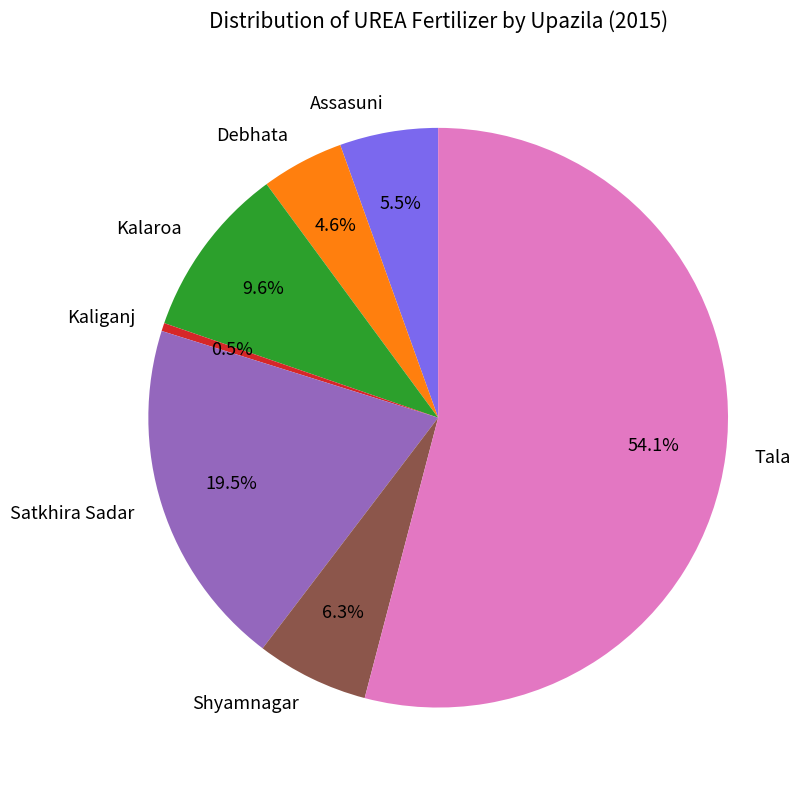

Which category has the smallest portion of the pie?

Kaliganj